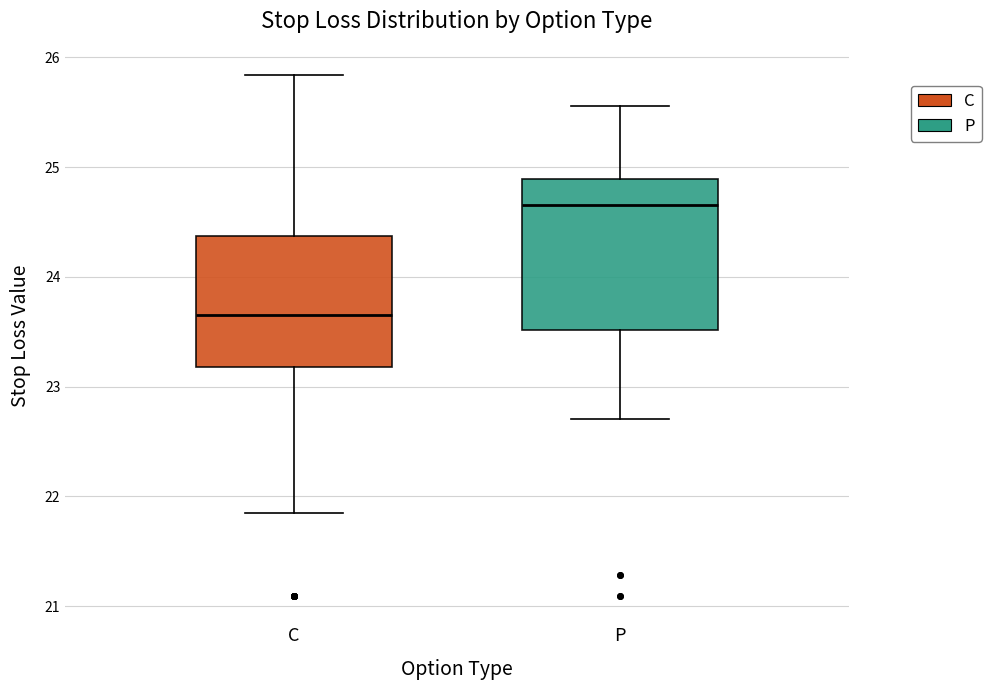

Where does the upper whisker of the box for P end on the y-axis? The values are not printed on the chart, so give them approximately, as read against the axis.

25.6